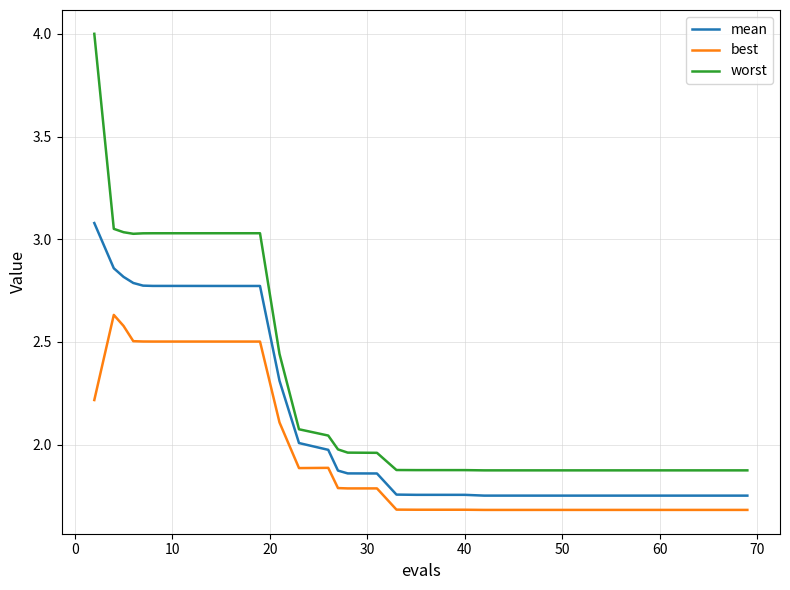

What is the minimum value shown in the chart?

1.7